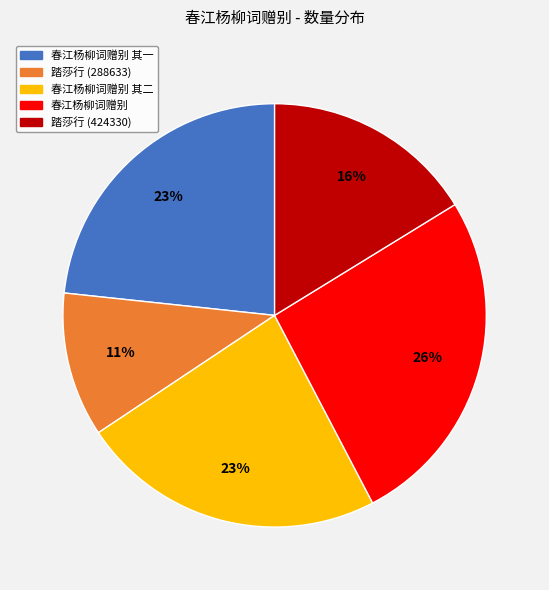

To the nearest percent, what is the difference between the largest and smallest slice percentages?

15%